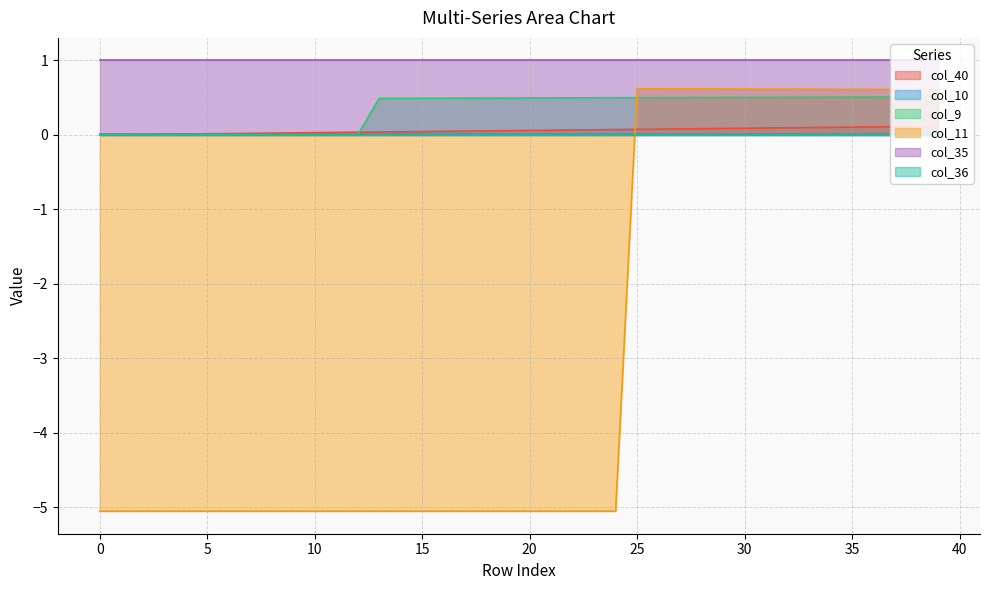

The col_40 series shows 0.0 at 16. True or false?

True